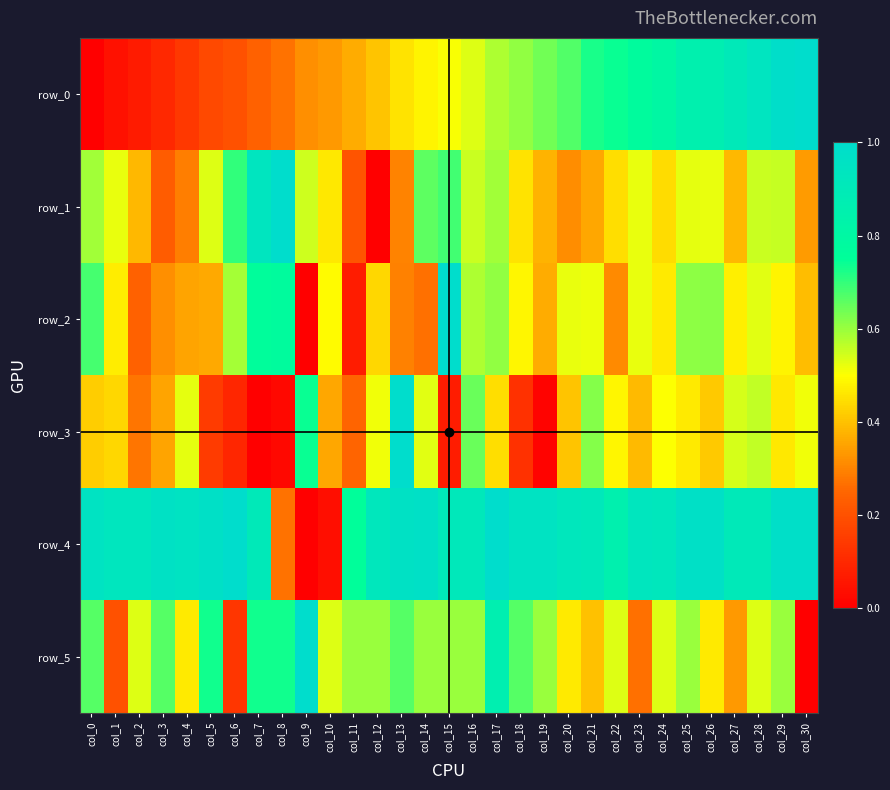

What is the difference between the row_5 values at col_16 and col_26?

0.1